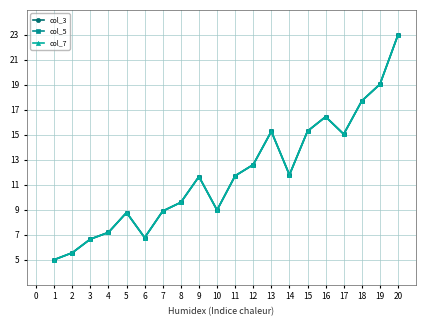

What is the maximum value shown in the chart?

23.0